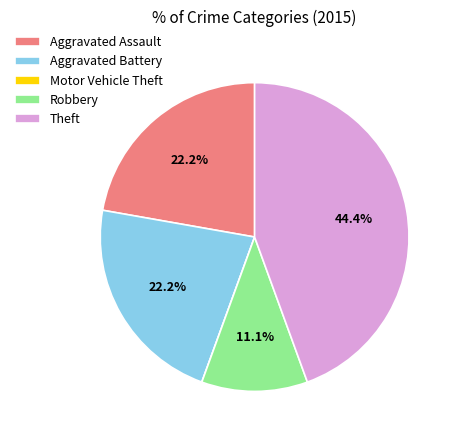

Is there any slice that represents more than half of the pie?

No